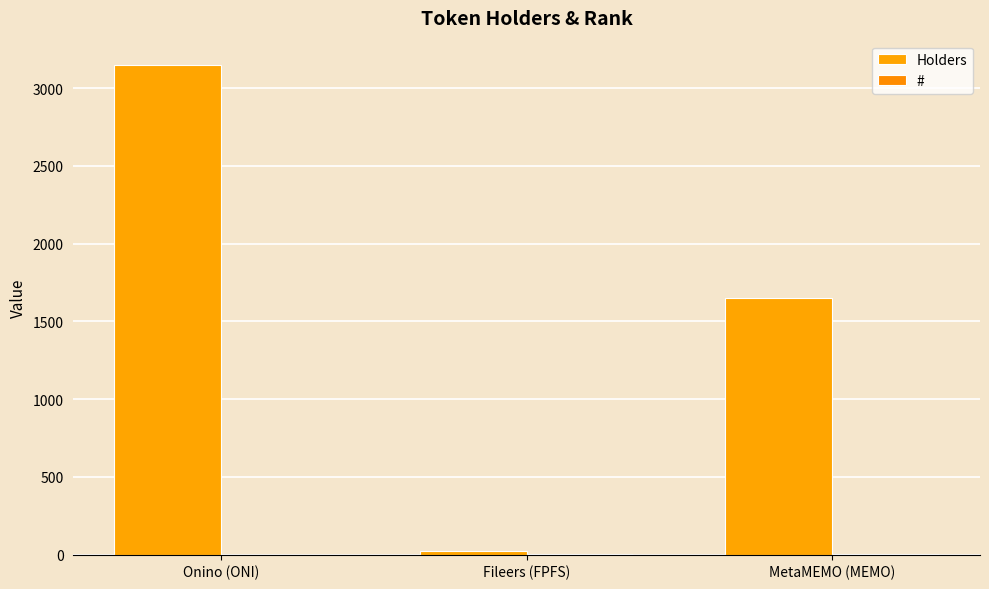

Which category has the highest value in the Holders series?

Onino (ONI)